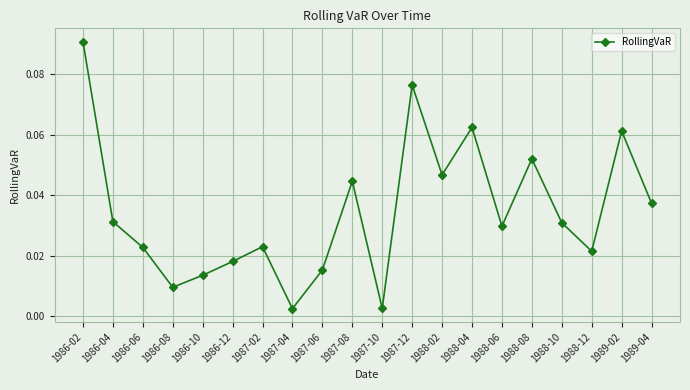

True or false: there are more than 0 points higher than both neighbors.

True